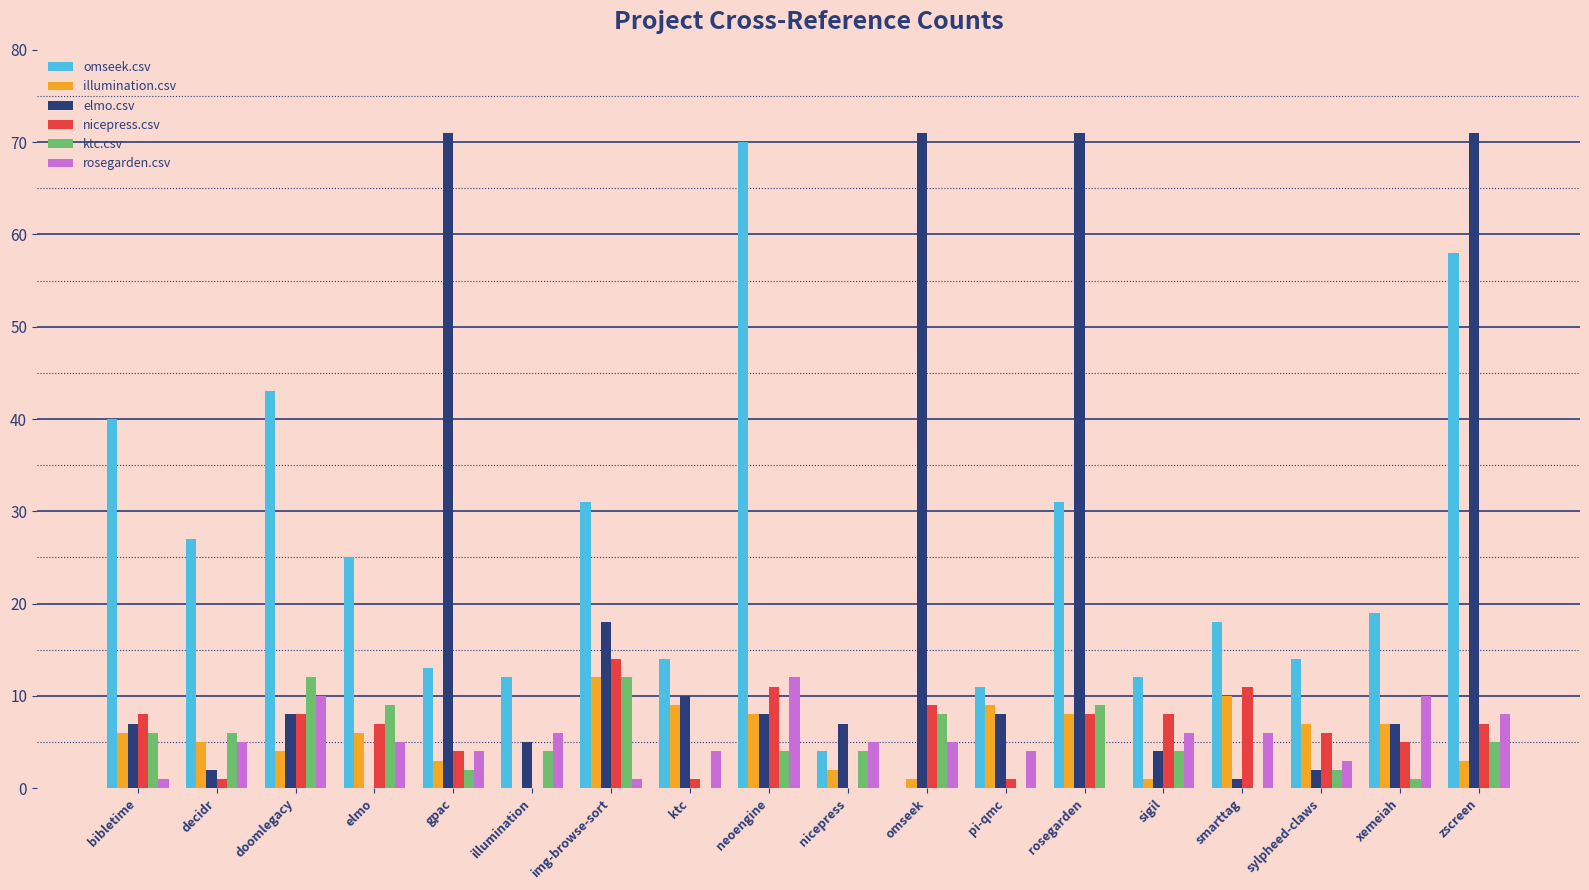

What is the difference between the rosegarden.csv values at rosegarden and elmo?

5